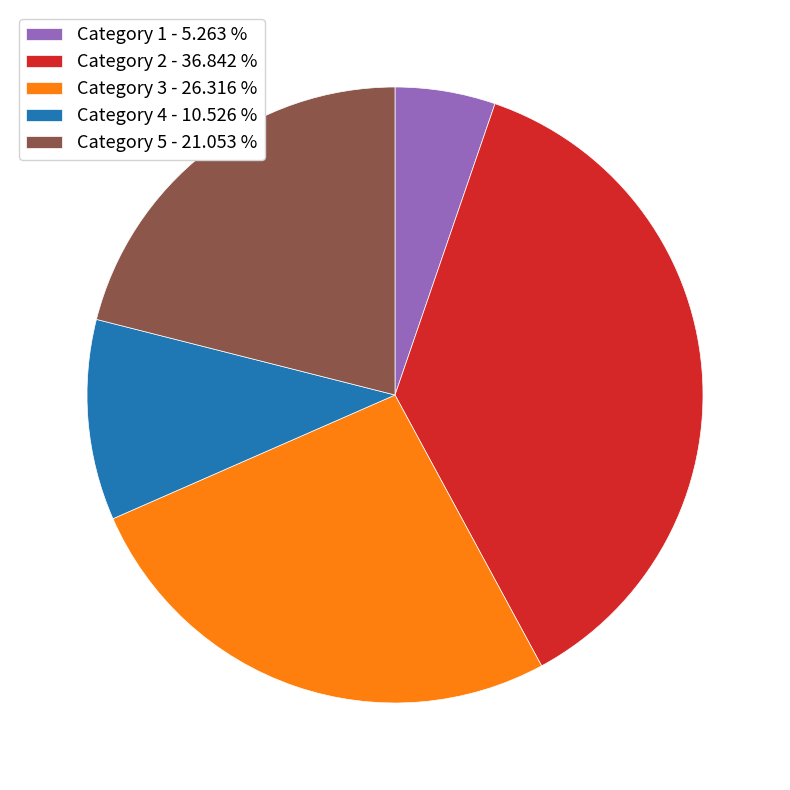

Combined, do Category 5 - 21.053 % and Category 3 - 26.316 % account for over 50%?

No